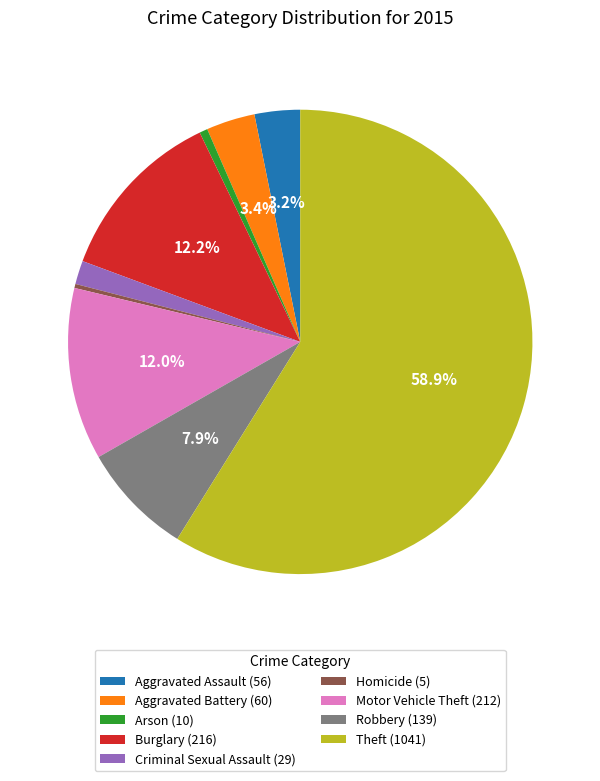

Is there any slice that represents more than half of the pie?

Yes